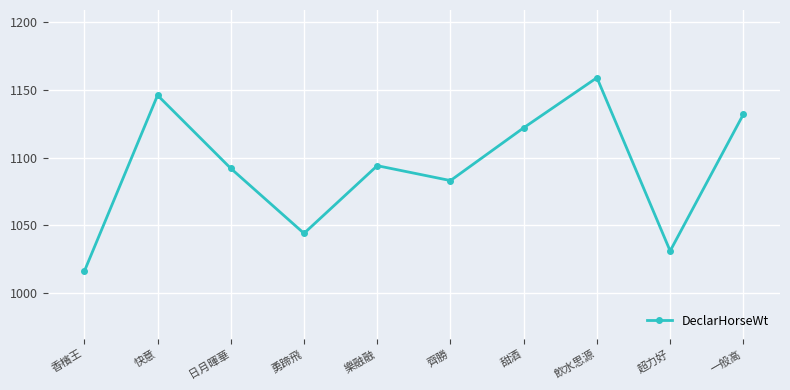

What value does the data have at 日月暉華, to the nearest 5?

1090